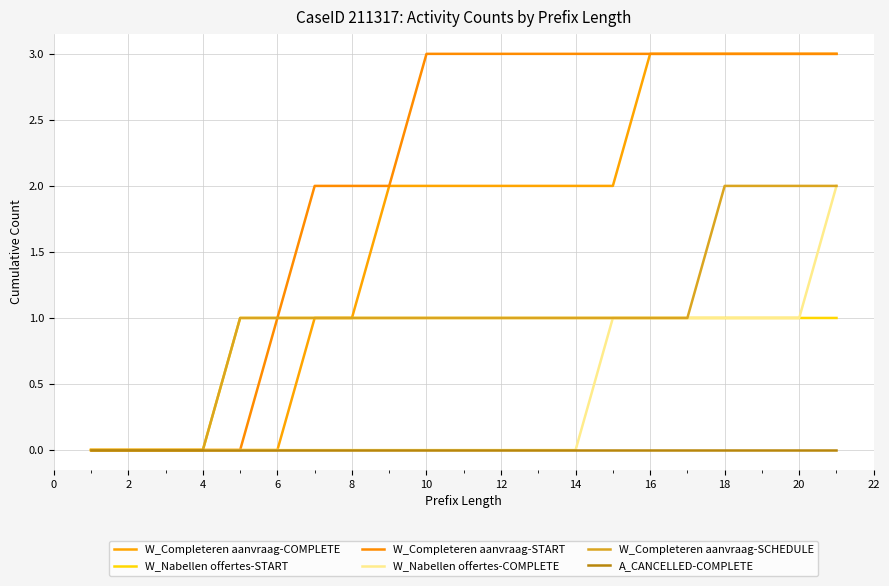

True or false: W_Completeren aanvraag-SCHEDULE and W_Completeren aanvraag-START intersect in this chart.

False